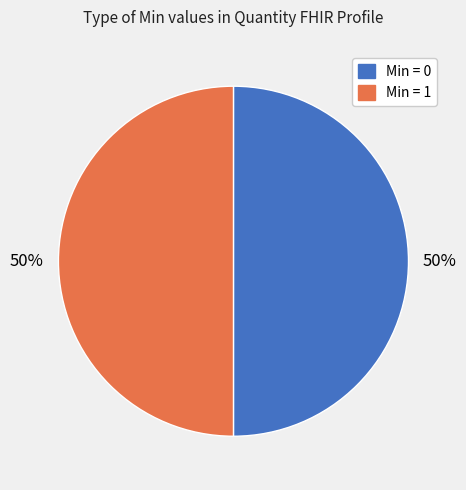

To the nearest percent, what is the average slice percentage?

50%